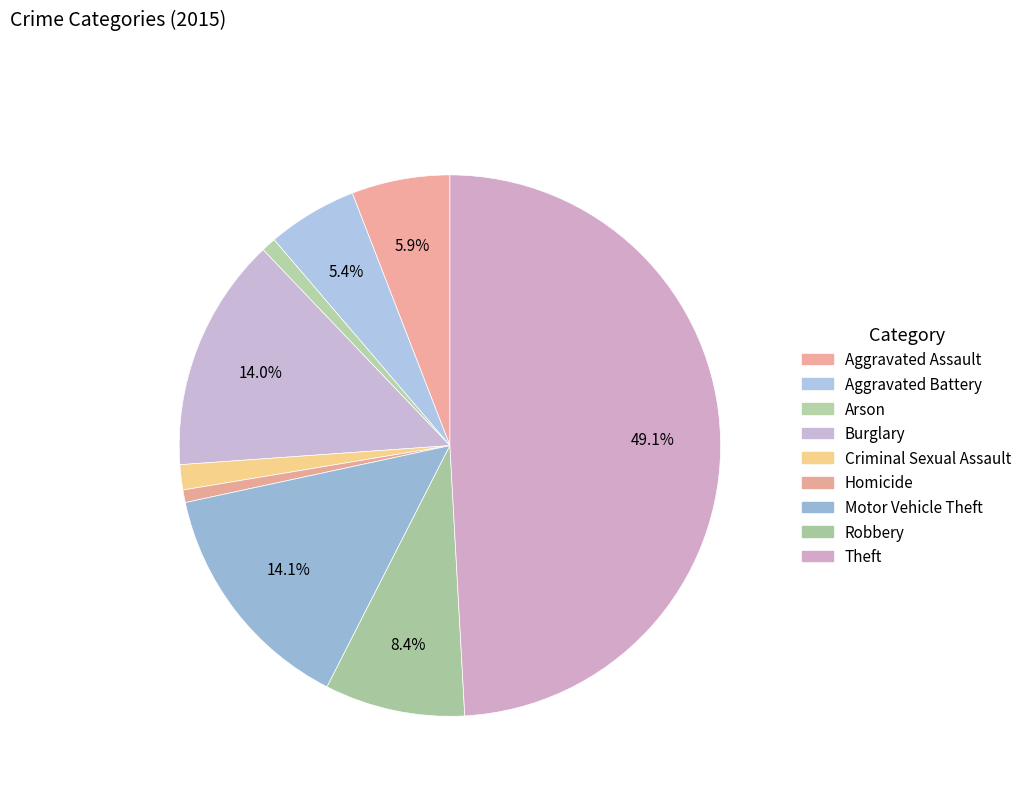

Is there any slice that represents more than half of the pie?

No